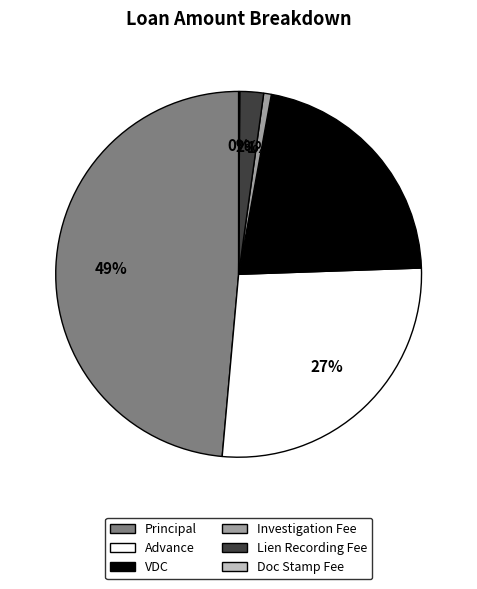

The VDC slice represents 16% of the pie. True or false?

False